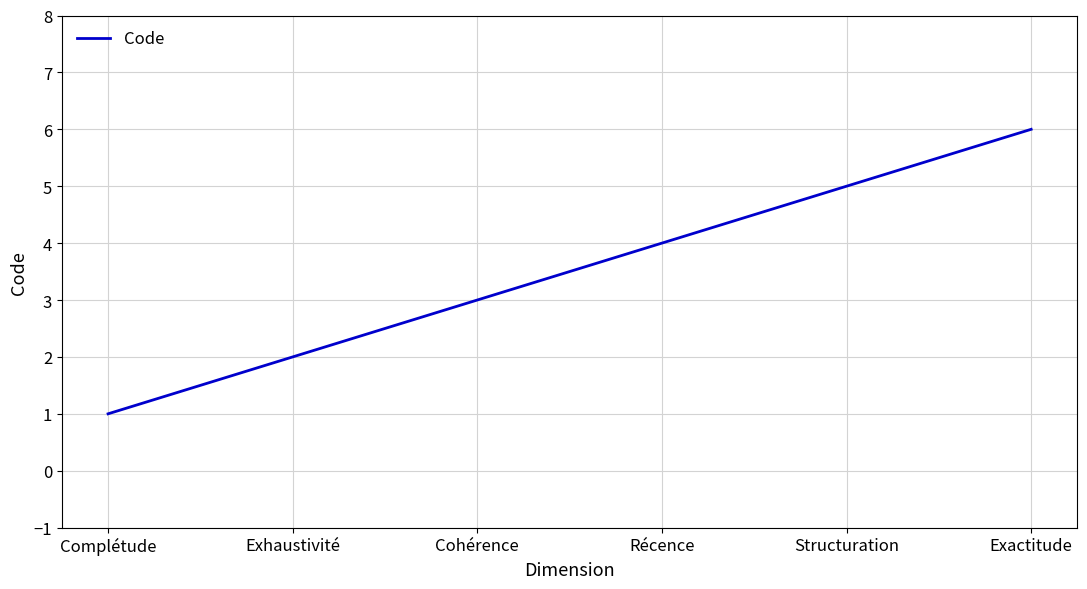

List the labels in order of value, largest first.

Exactitude, Structuration, Récence, Cohérence, Exhaustivité, Complétude